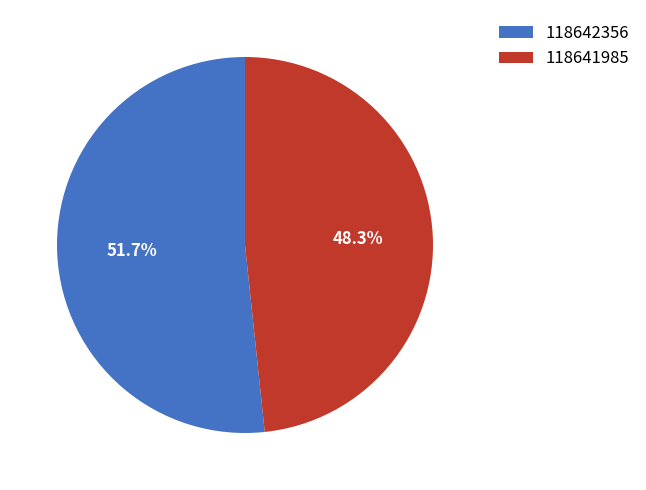

How many slices are in this pie chart?

2